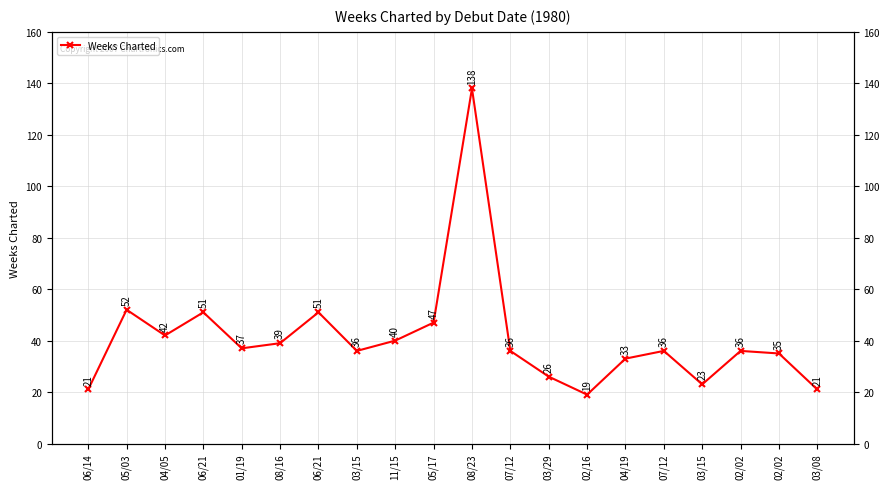

The chart shows a value of 16 at 08/16. True or false?

False